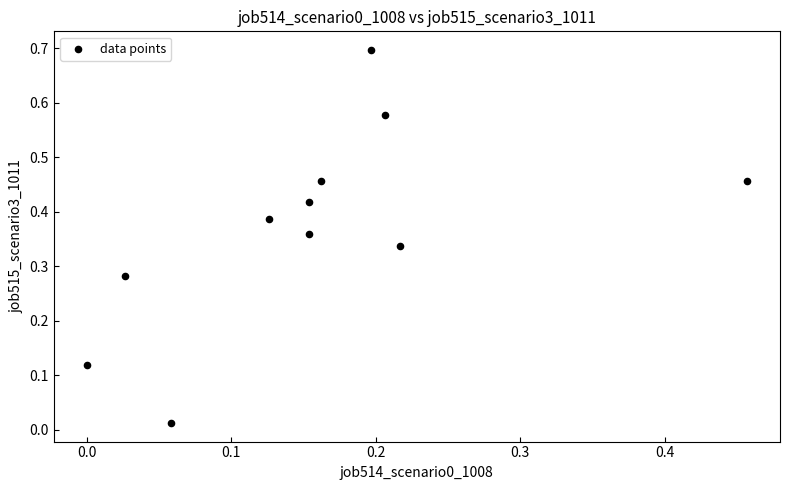

What is the range of Y values (max minus min)?

0.7